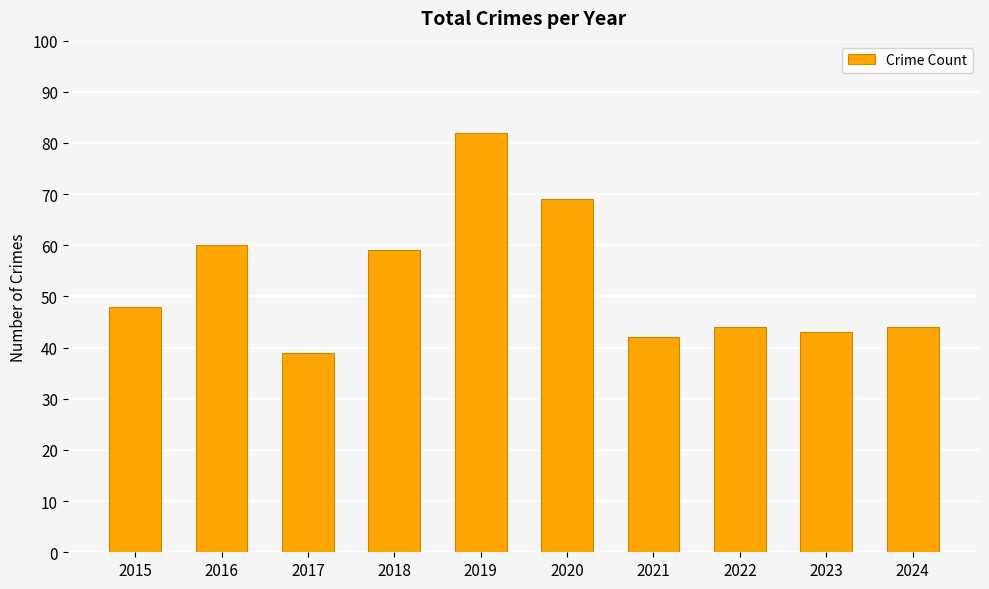

What value does the data have at 2022, to the nearest 10?

40